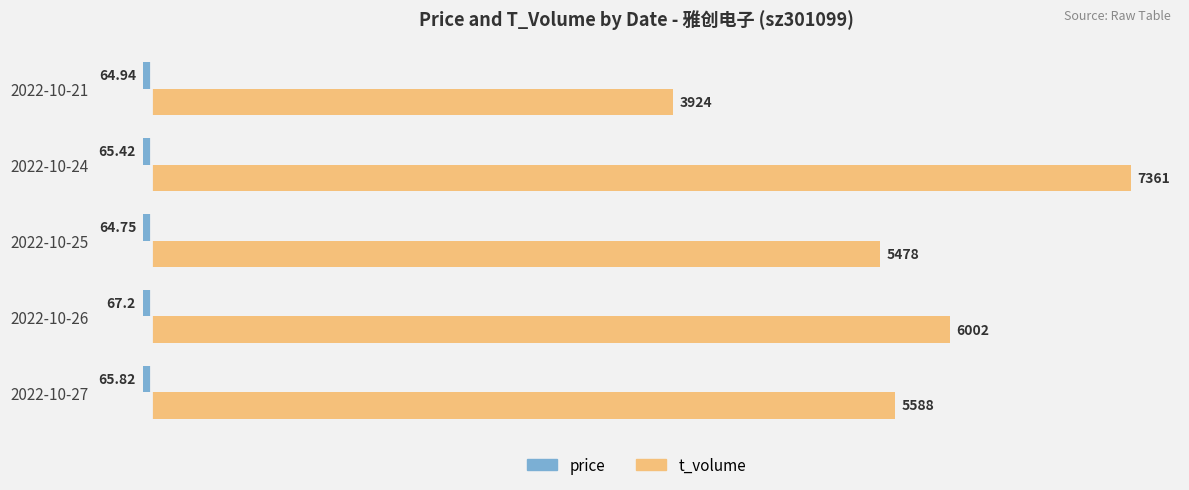

Rank the categories by t_volume value from highest to lowest.

2022-10-24, 2022-10-26, 2022-10-27, 2022-10-25, 2022-10-21